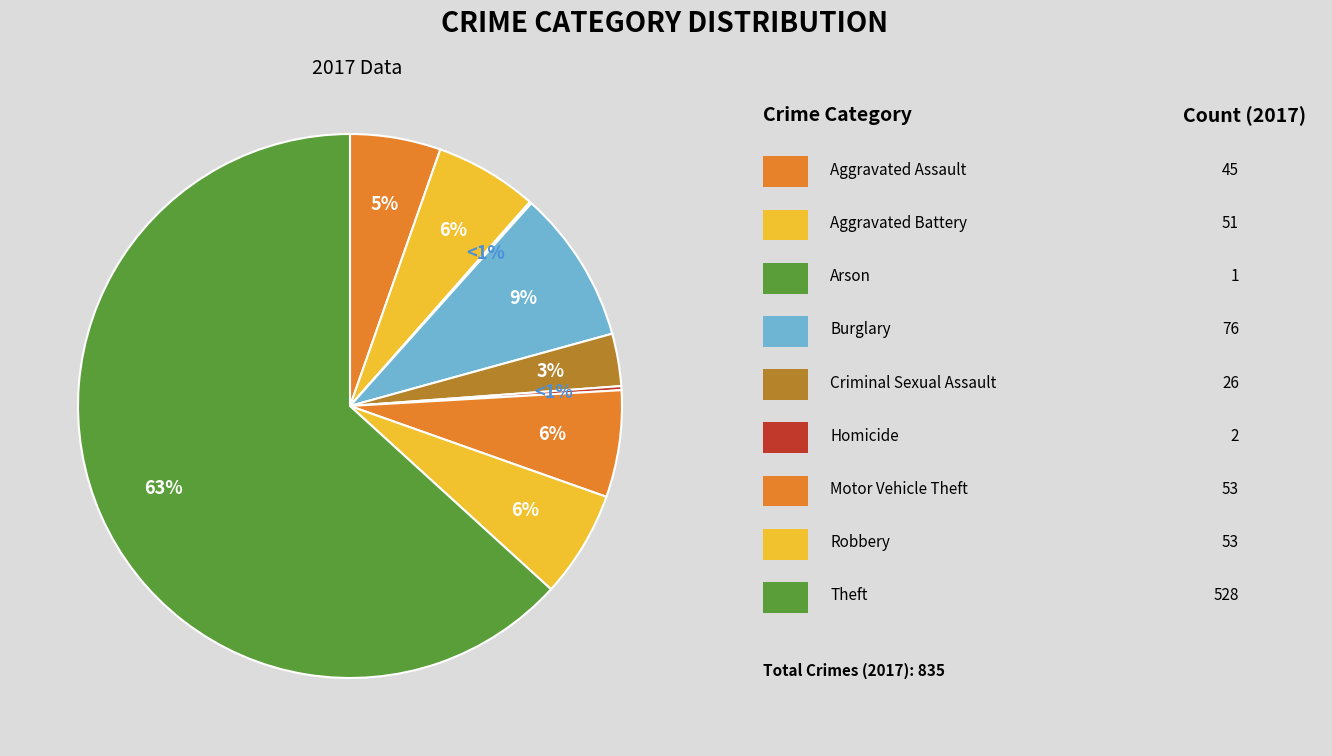

To the nearest percent, what is the combined percentage of Motor Vehicle Theft and Criminal Sexual Assault?

9%